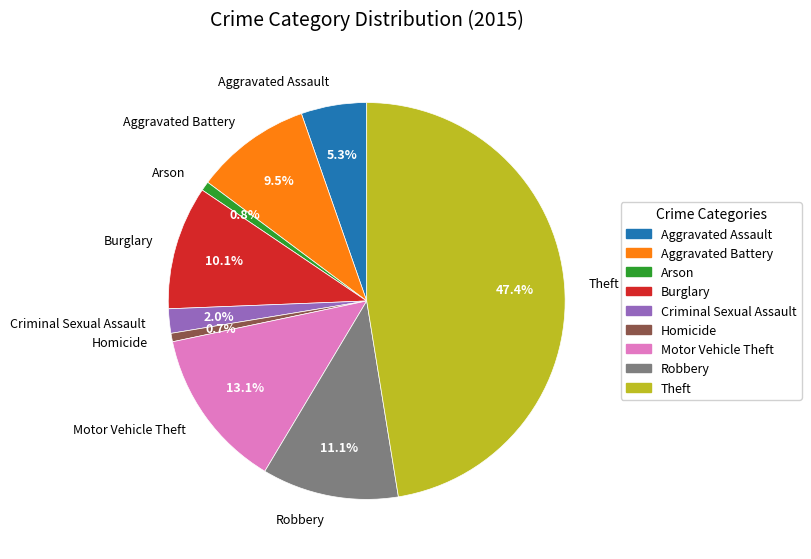

To the nearest percent, what percentage of the pie is Robbery?

11%